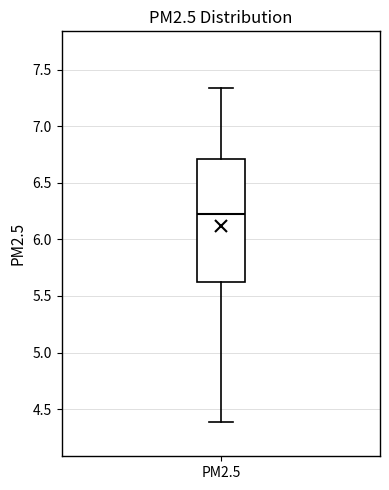

Read this box plot against the y-axis: the position of the median line, the range covered by the box, and the ends of both whiskers. The values are not printed on the chart, so give them approximately, as read against the axis.

median 6.20, box 5.60 to 6.70, whiskers 4.40 to 7.35